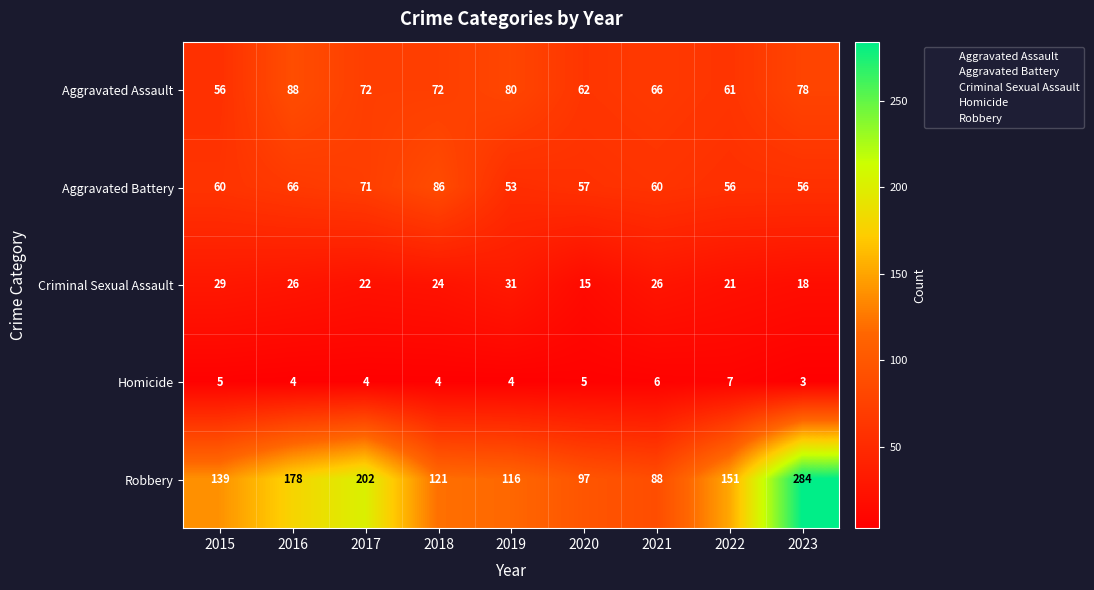

At which label is Robbery closest to 186?

2016